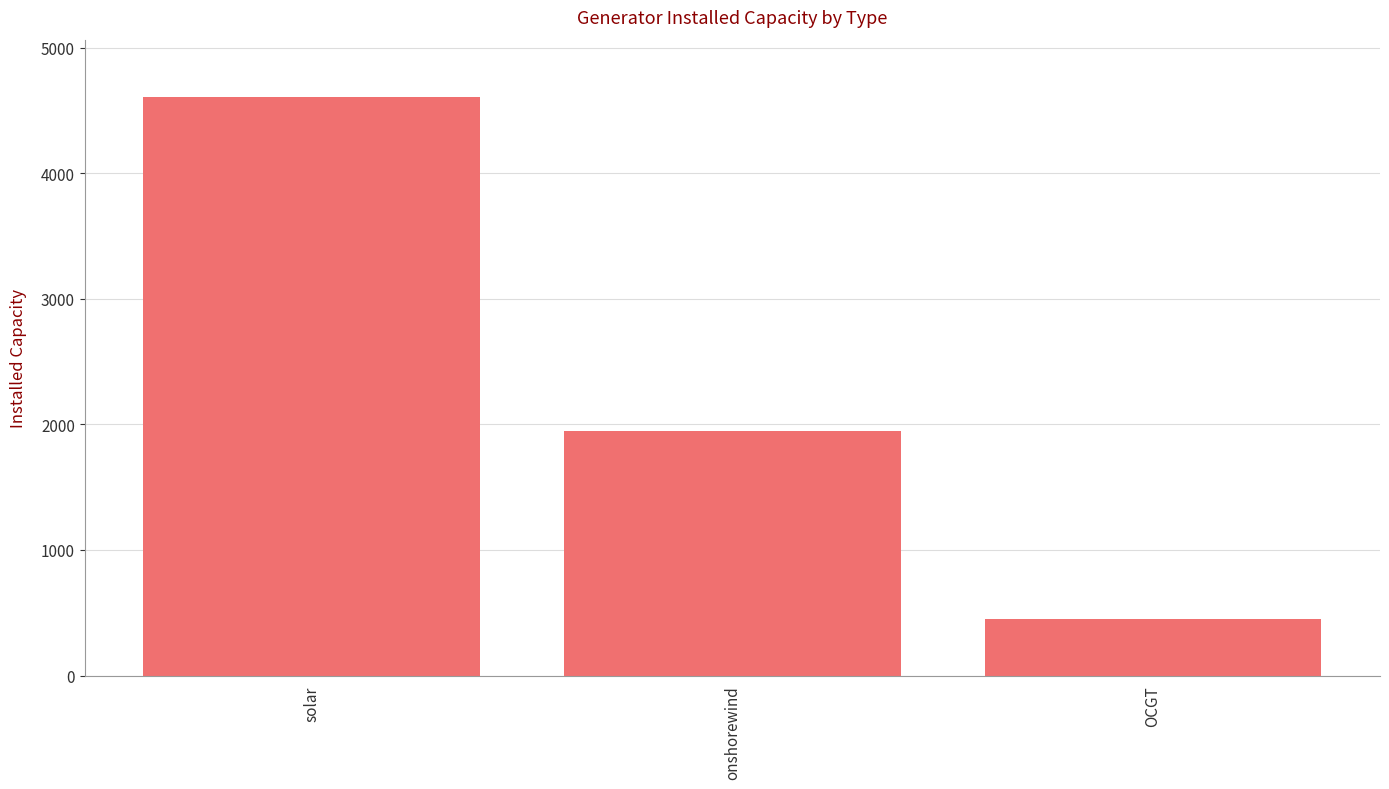

List the labels in order of value, largest first.

solar, onshorewind, OCGT